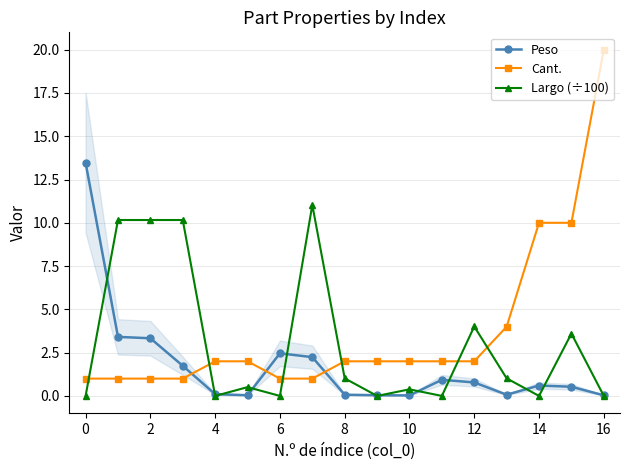

How many values in Largo (÷100) are above zero?

10